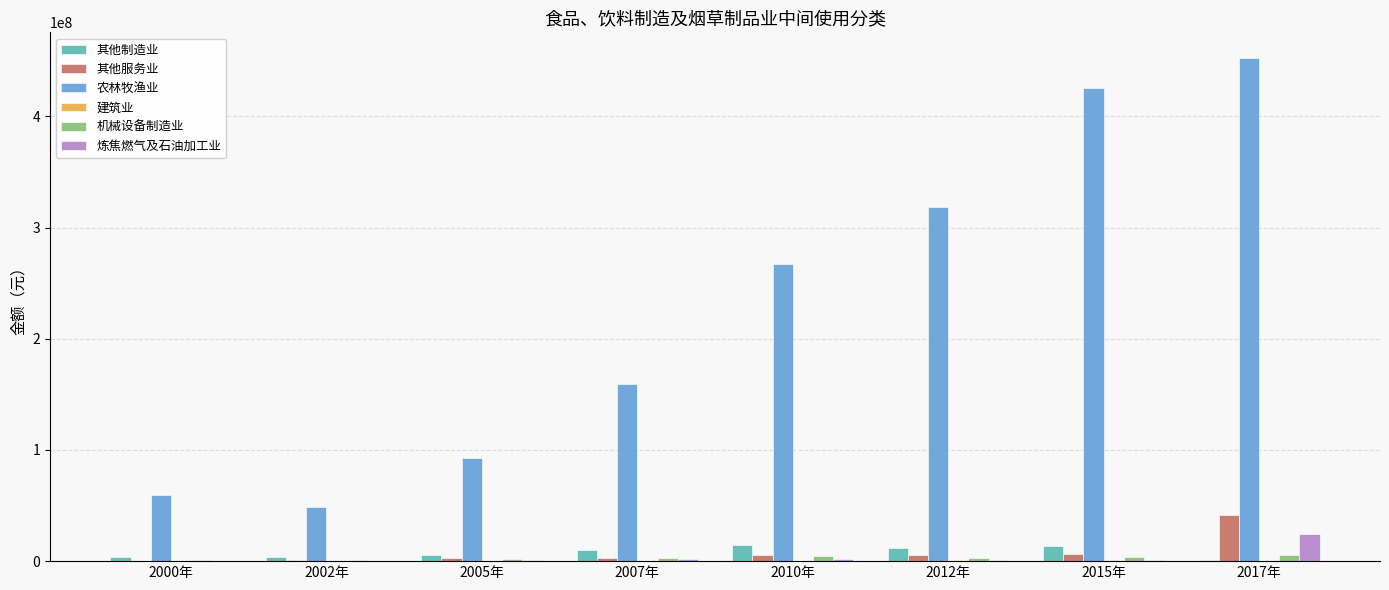

At which category does the chart reach its peak across all series?

2017年